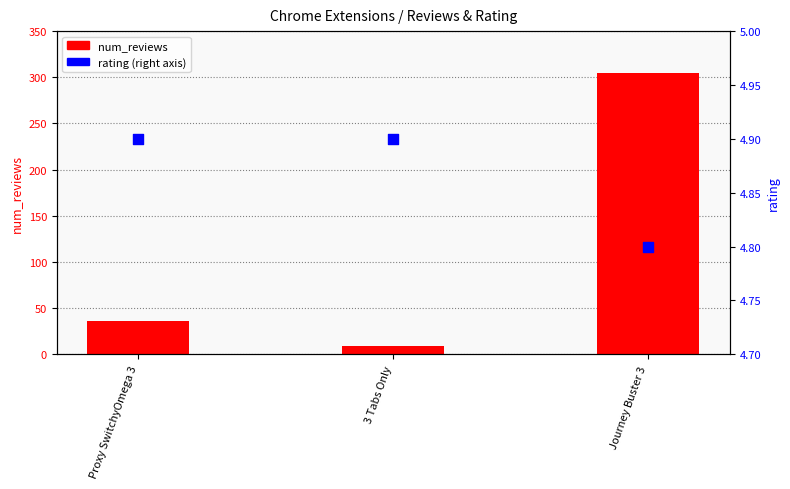

Is the value of rating at Journey Buster 3 greater than the value of num_reviews at Journey Buster 3?

No